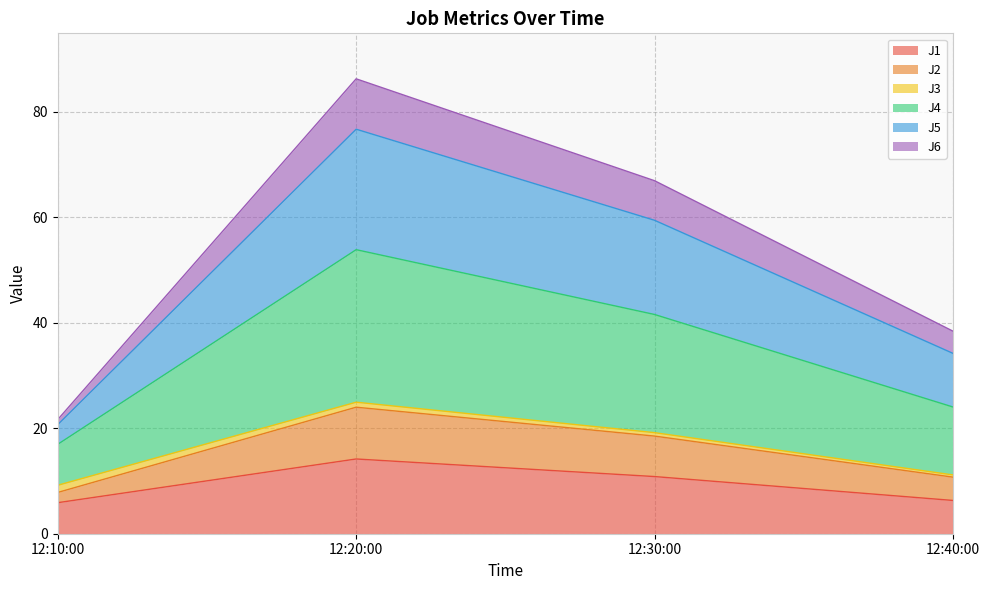

At which category is the sum across all series the highest?

12:20:00